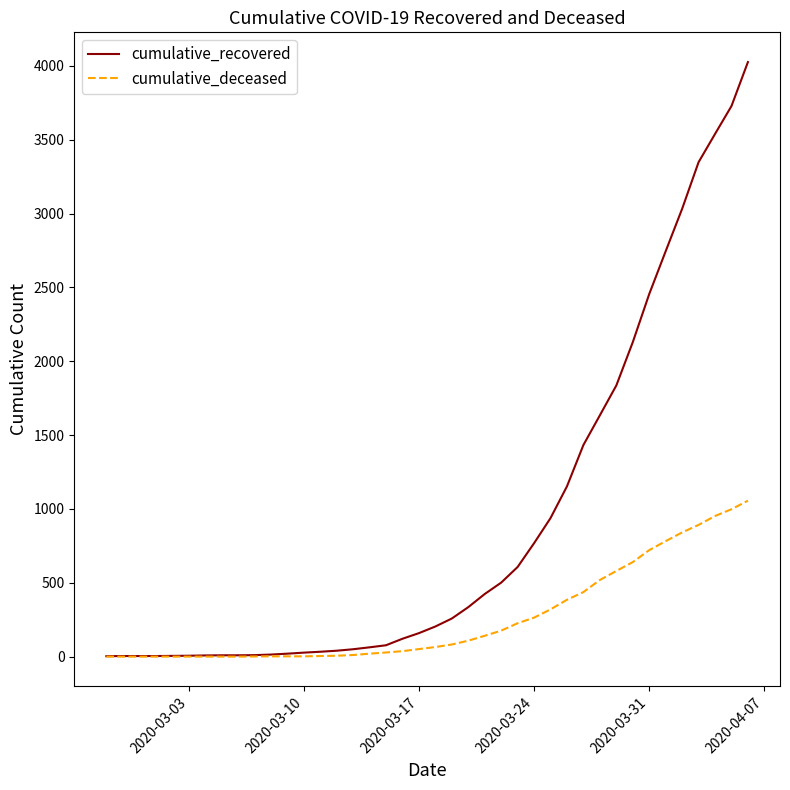

List the series in order of their peak value, highest first.

cumulative_recovered, cumulative_deceased